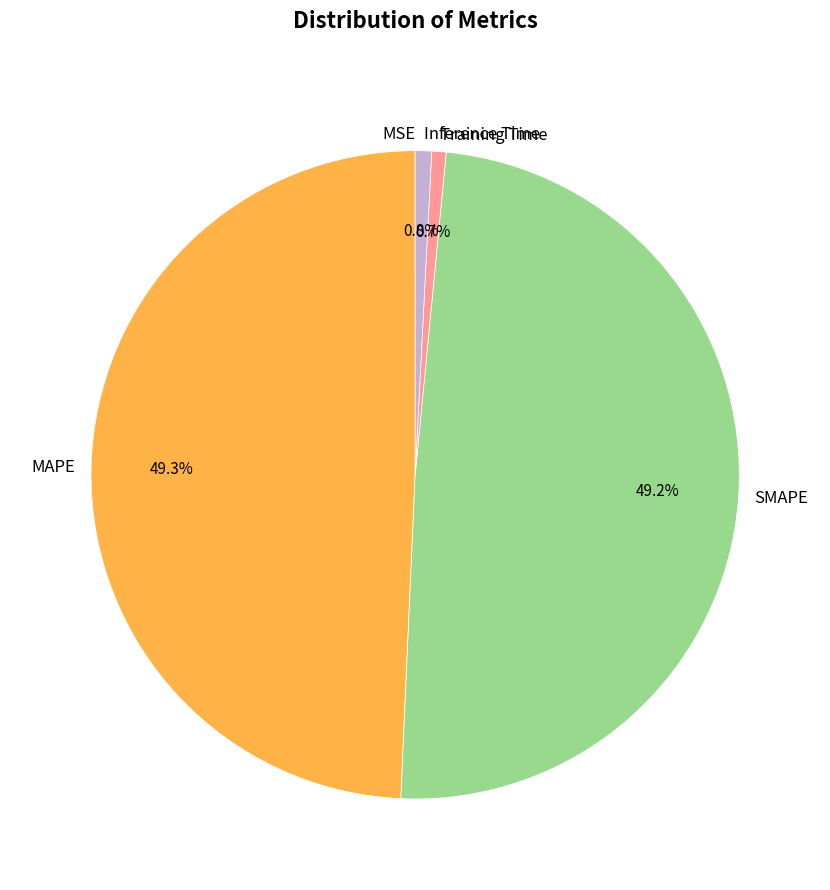

How much of the chart is everything except SMAPE?

50.8%